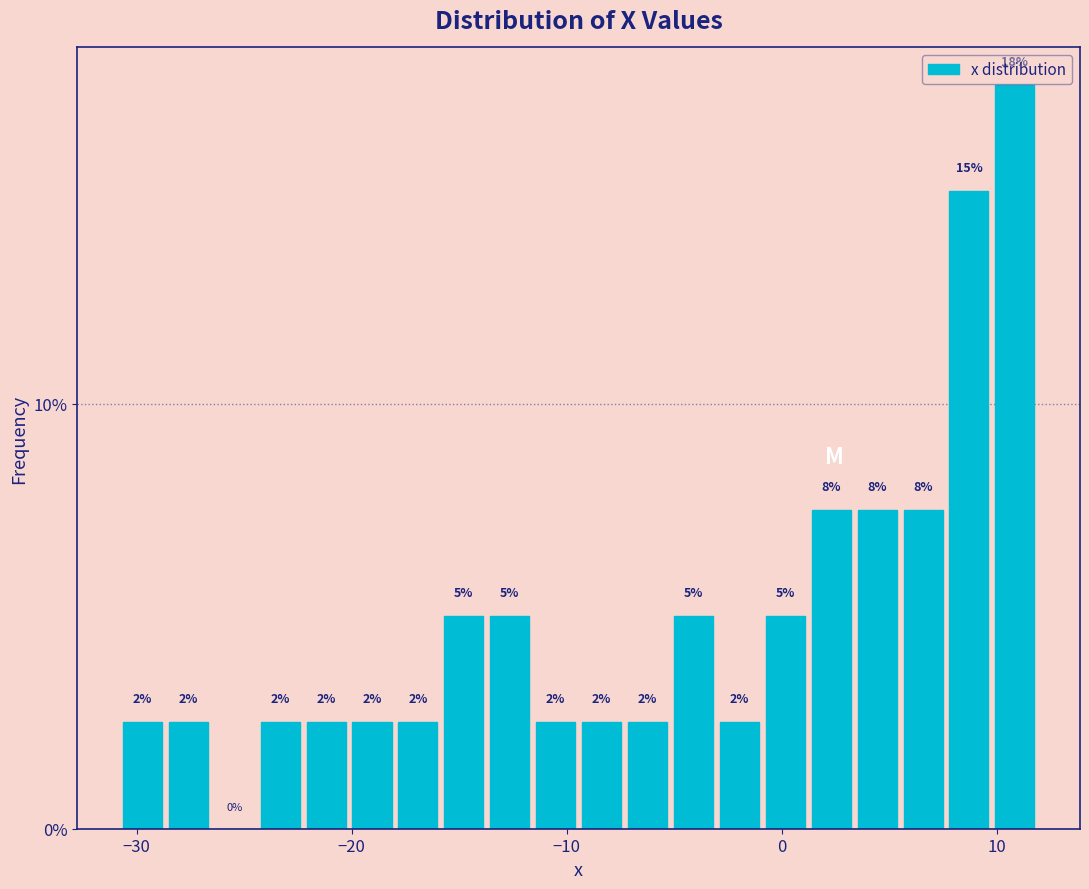

Read against the x-axis, roughly where is the centre of the tallest bar?

11